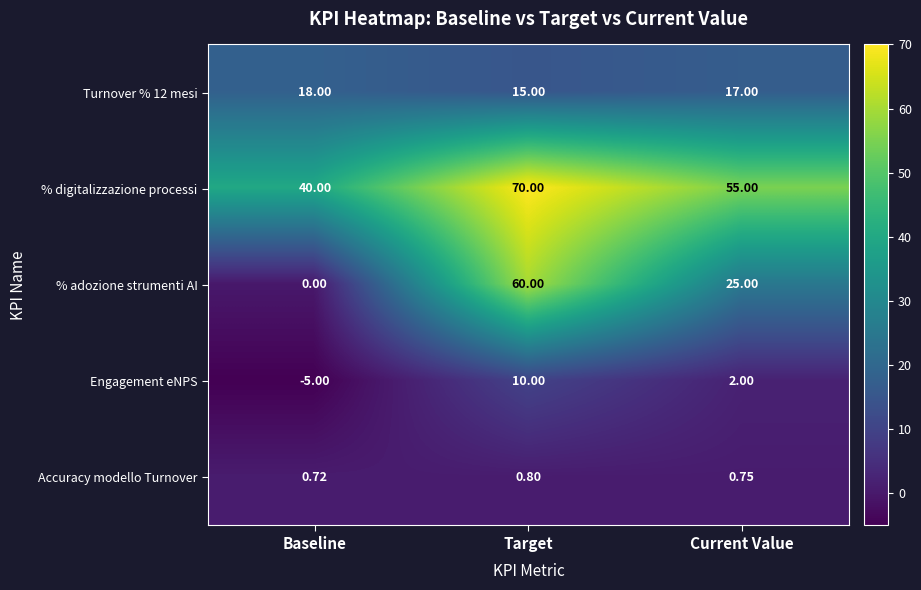

How many series are shown in this chart?

5